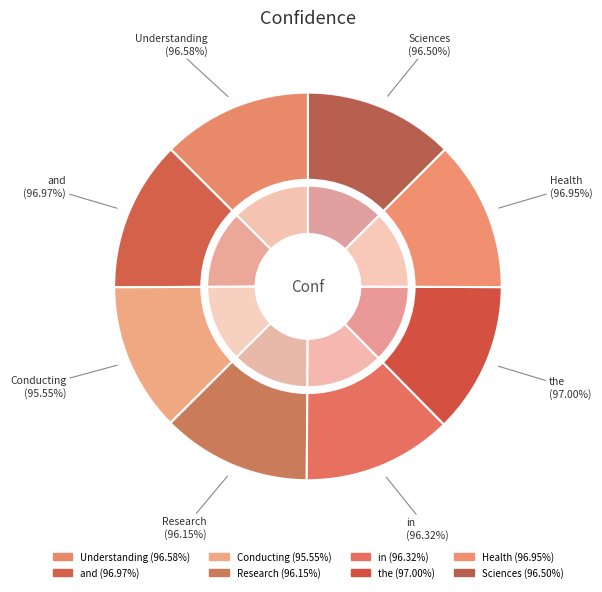

Is it true that Understanding is 1% of the pie?

False